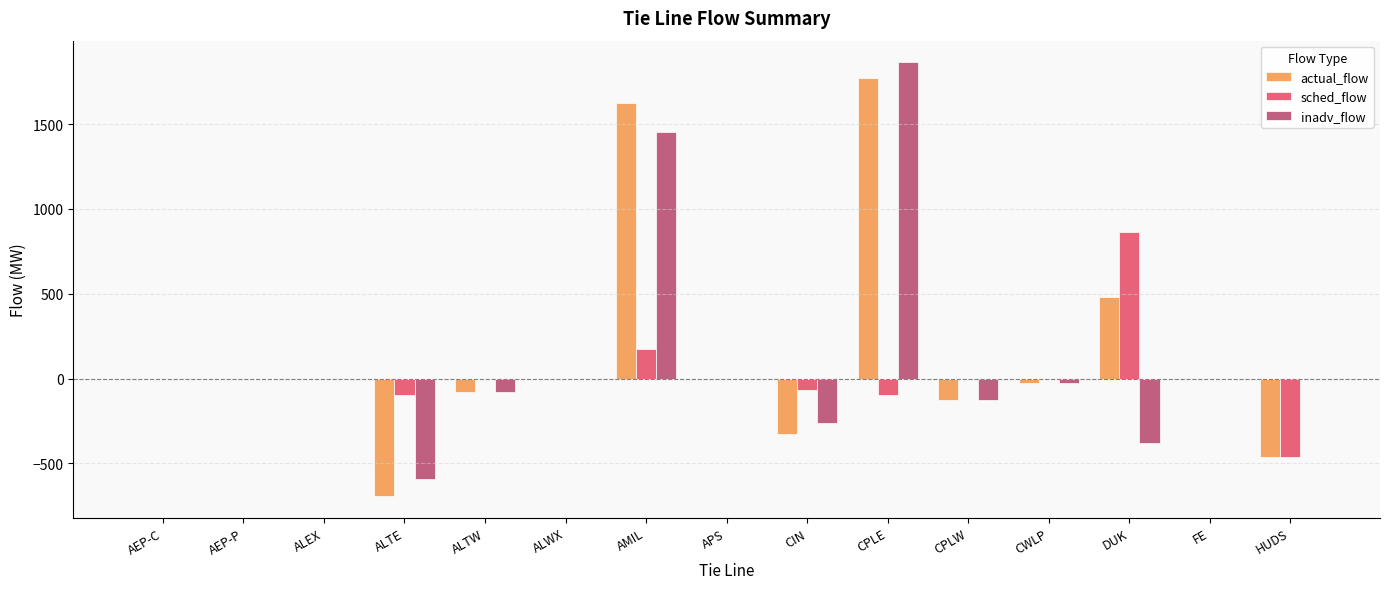

Is the value of inadv_flow at ALWX greater than the value of sched_flow at CIN?

Yes